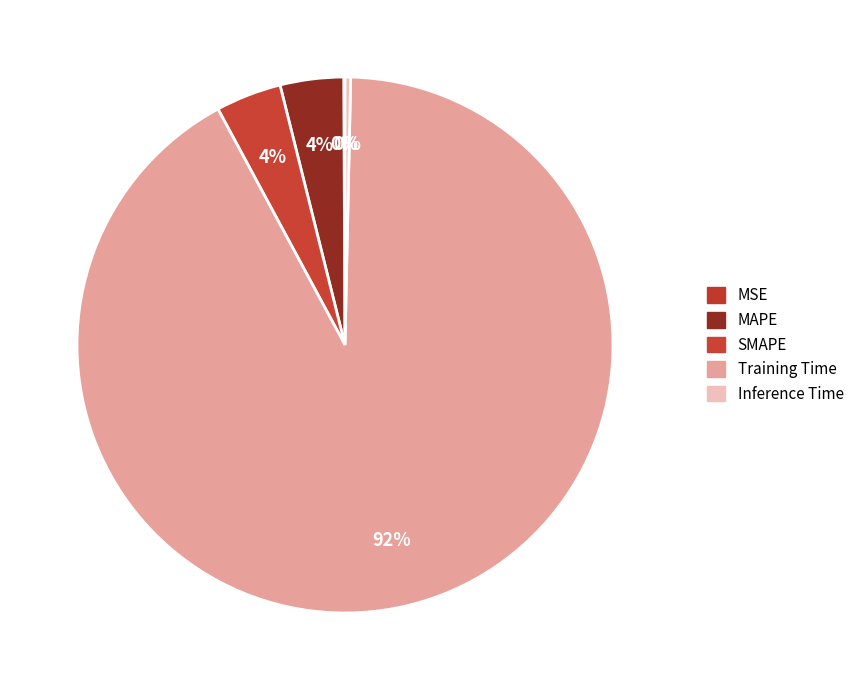

True or false: SMAPE accounts for 1% of the total.

False